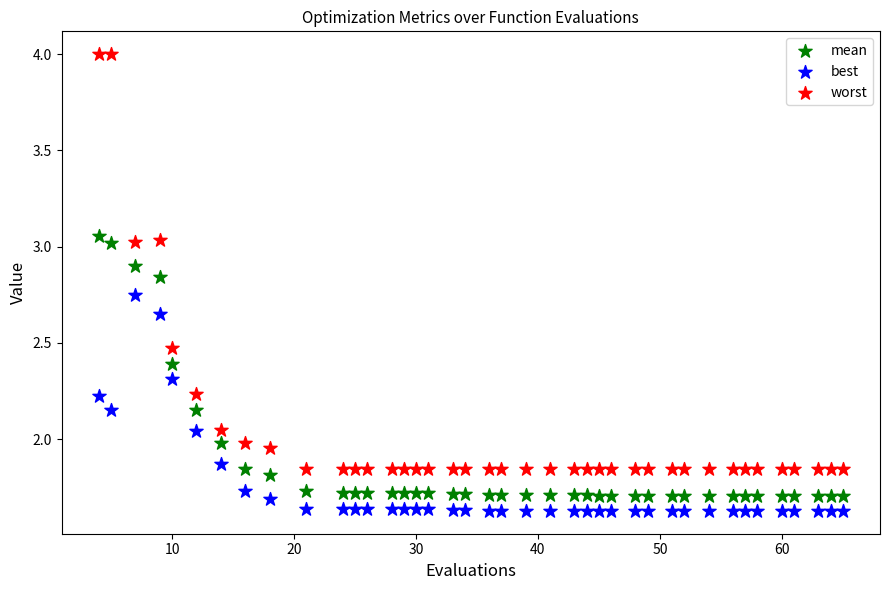

Which series has the largest Y range (max minus min)?

worst